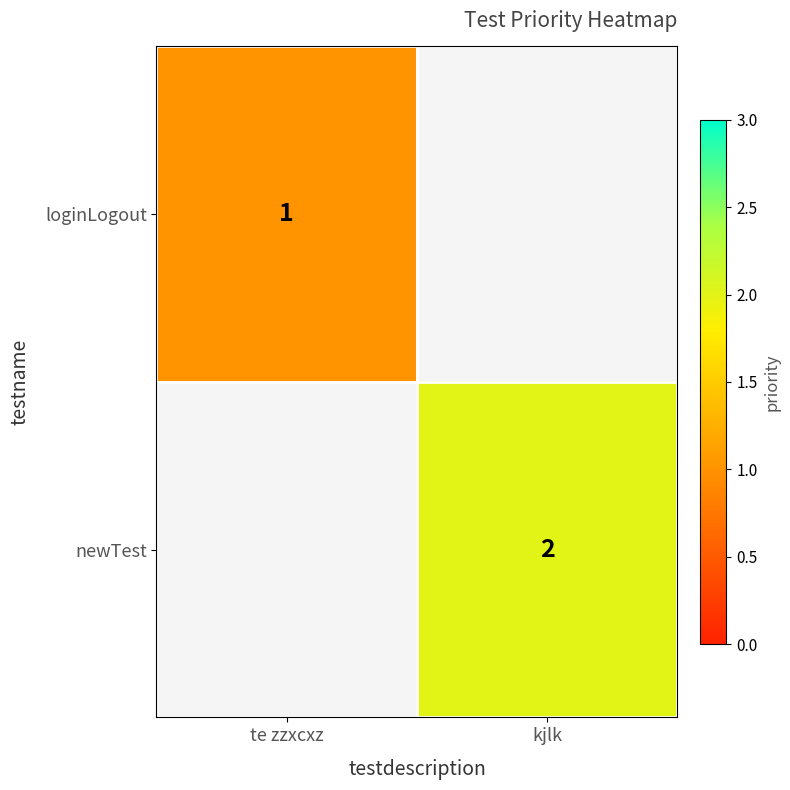

What is the greatest value displayed?

2.0